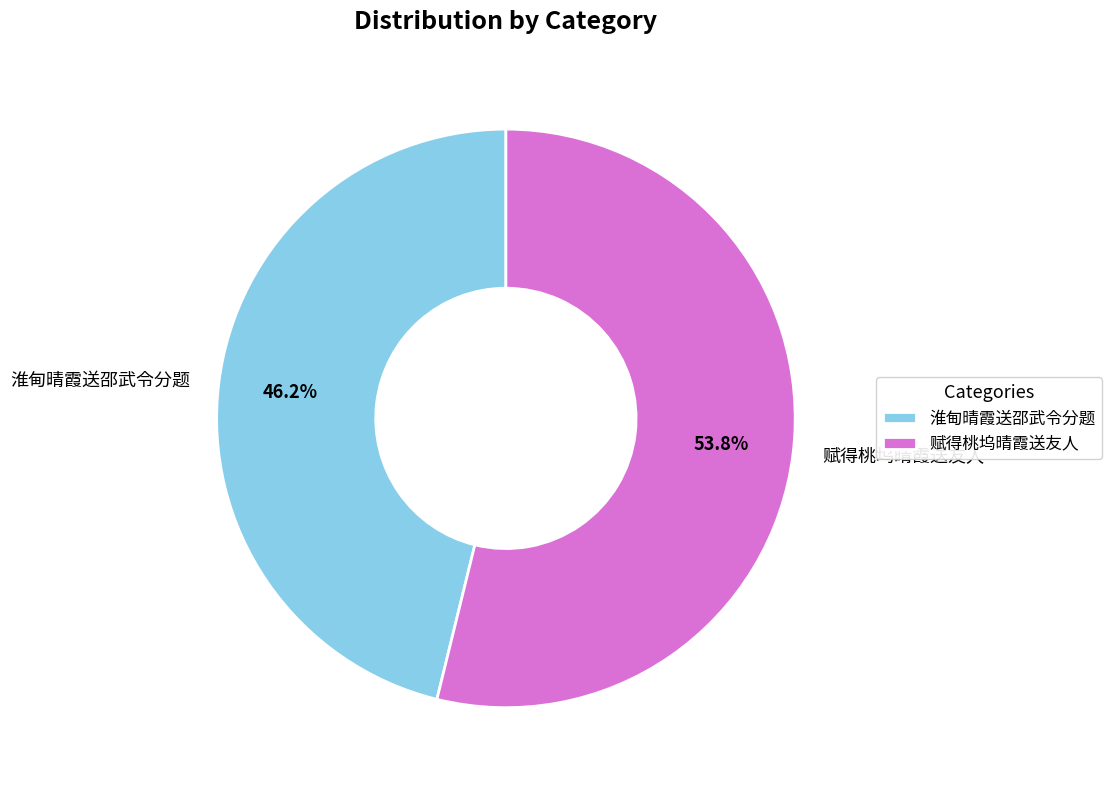

What is the smallest slice in the pie chart?

淮甸晴霞送邵武令分题